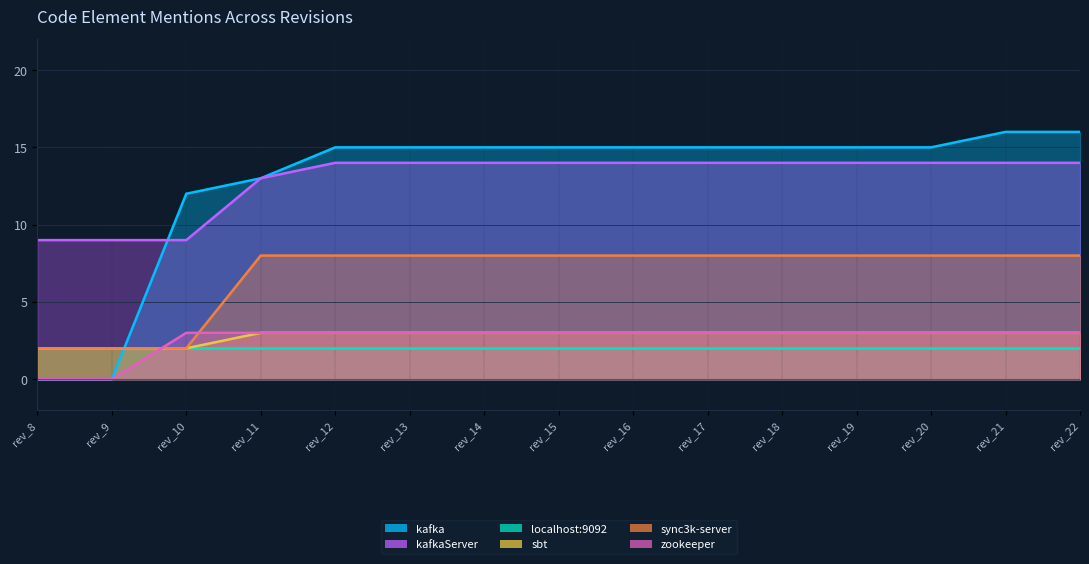

Which label corresponds to the largest value in the chart?

rev_21